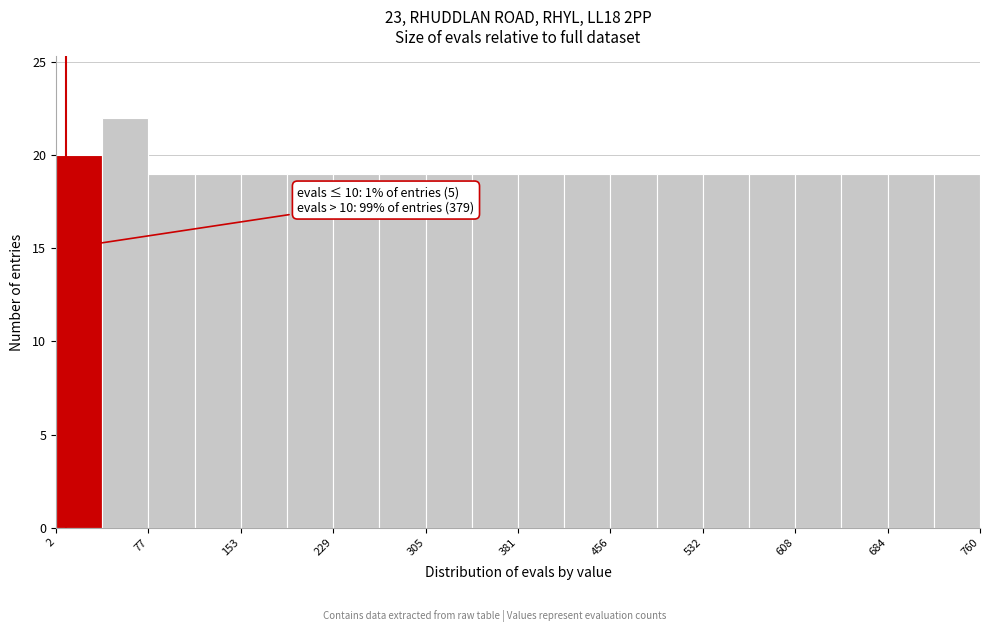

Read against the x-axis, roughly where is the centre of the tallest bar?

60